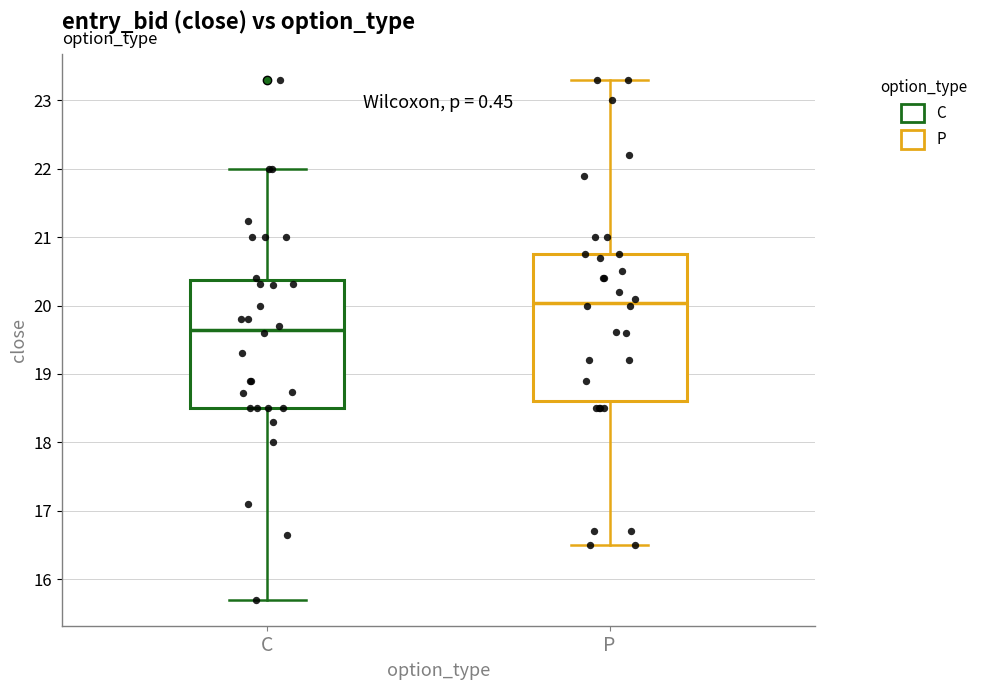

Reading left to right, transcribe this box plot: for each box, give where its median line is, the range the box spans, and where its two whiskers end, as read against the y-axis. The values are not printed on the chart, so give them approximately, as read against the axis.

C: median 19.7, box 18.5 to 20.4, whiskers 15.7 to 22.0
P: median 20.0, box 18.6 to 20.8, whiskers 16.5 to 23.3